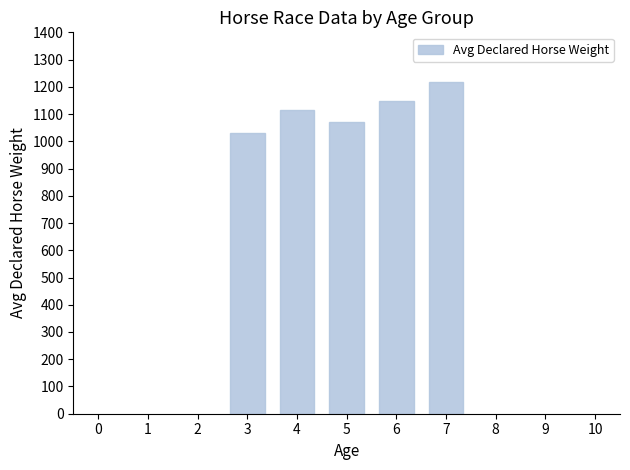

True or false: the data shows 1613.0 at 4.

False